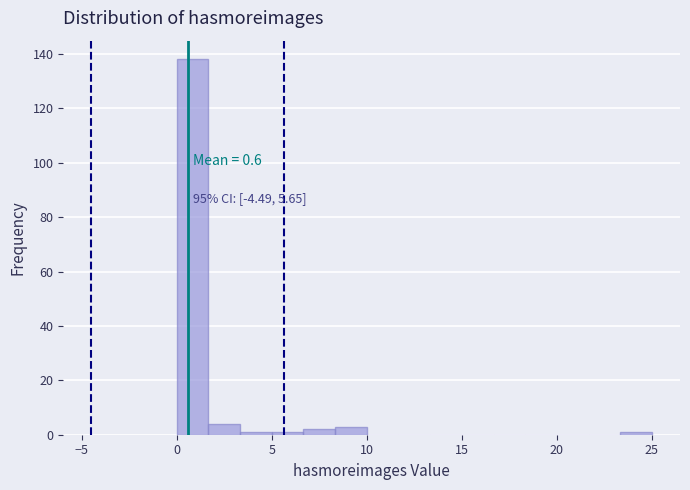

Read against the x-axis, roughly where is the centre of the tallest bar?

1.0